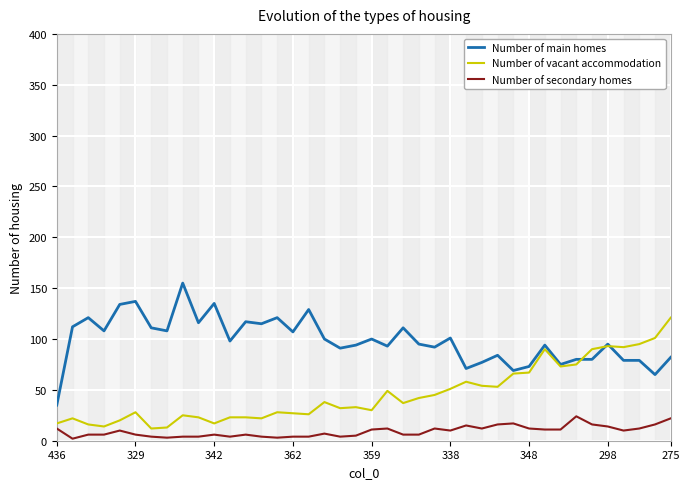

What is the total value across all series at 32?

159